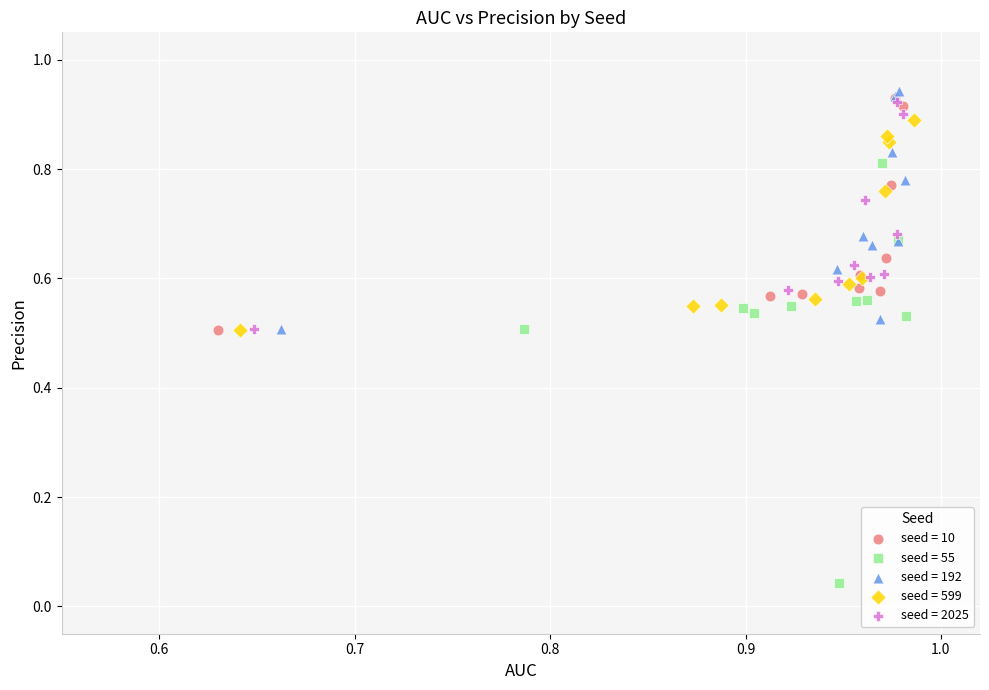

Which series has the widest spread of Y values?

seed = 55